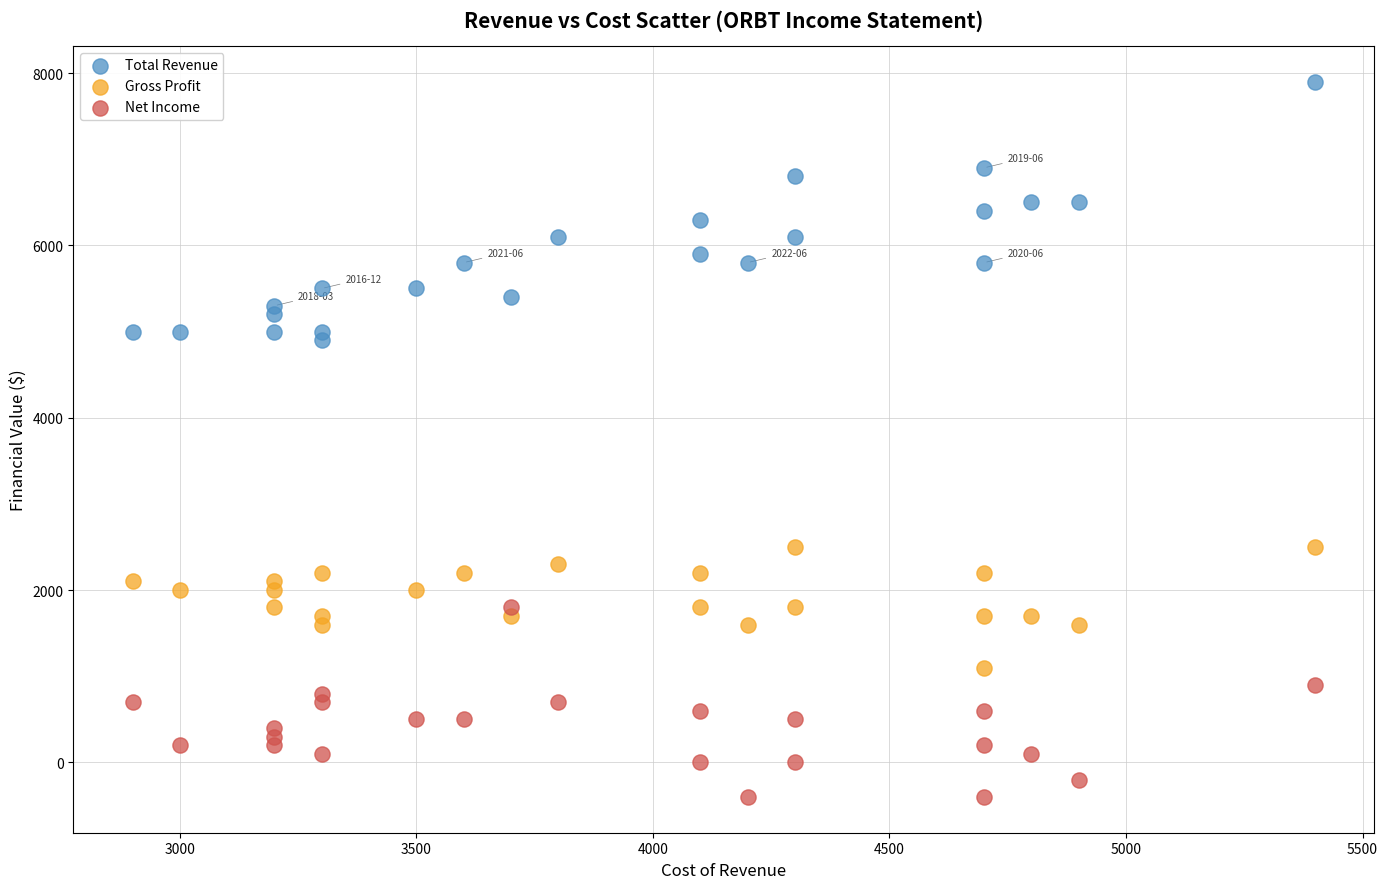

Across all series, what Y value is closest to 3750?

4900